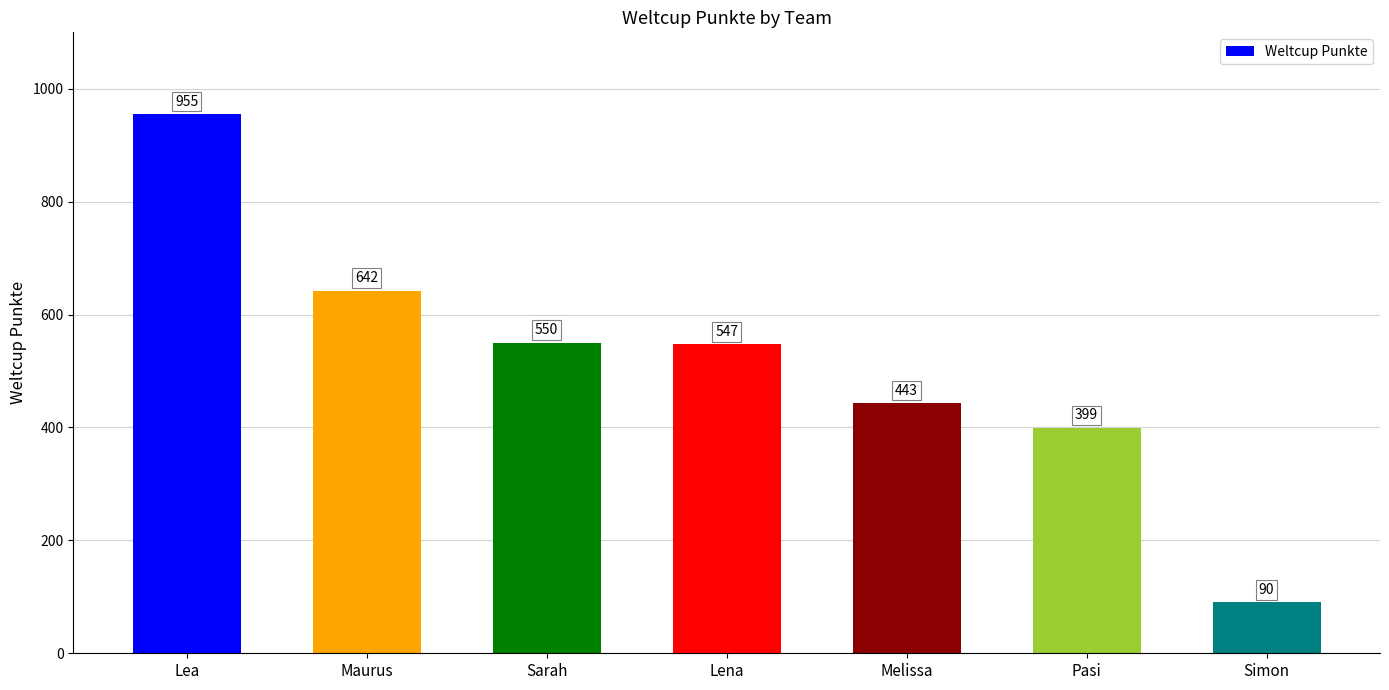

What is the change in value from Lea to Sarah?

-405